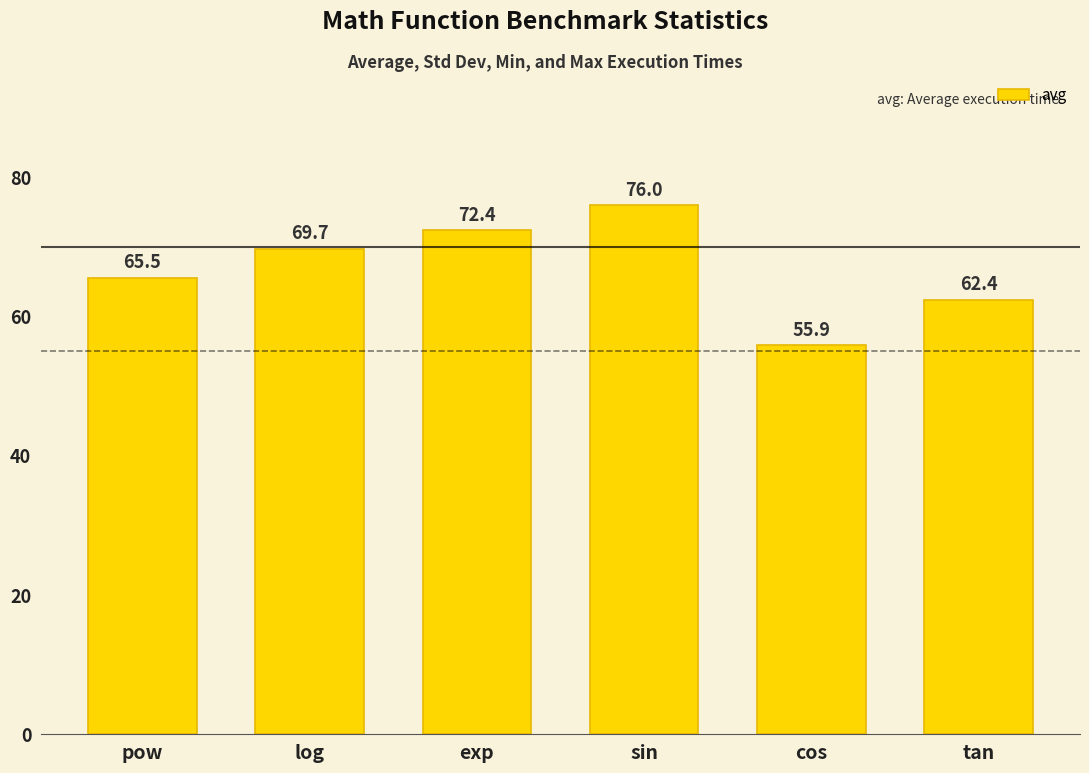

The value at tan is 19.7. True or false?

False